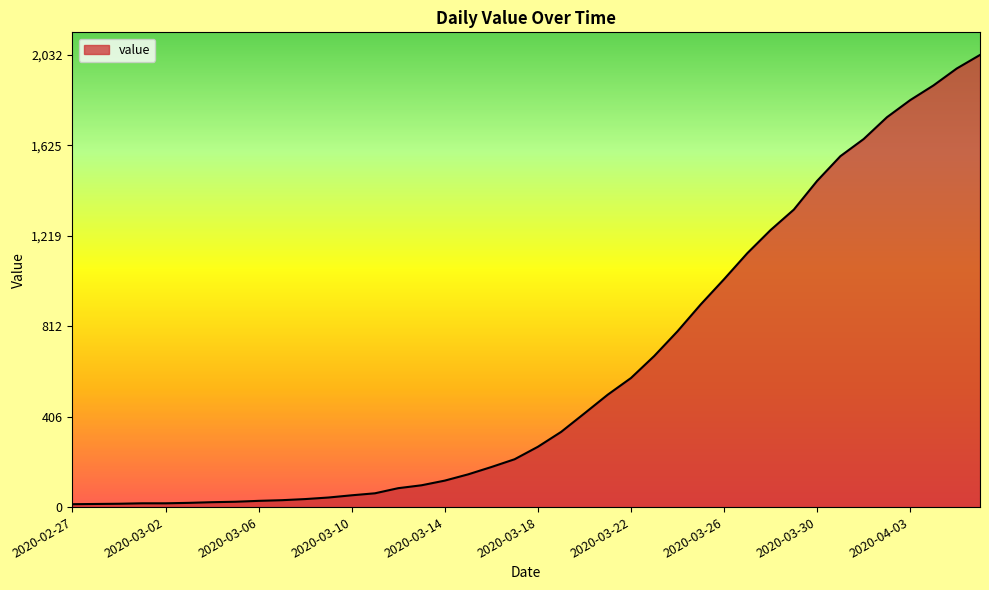

What is the maximum value shown in the chart?

2032